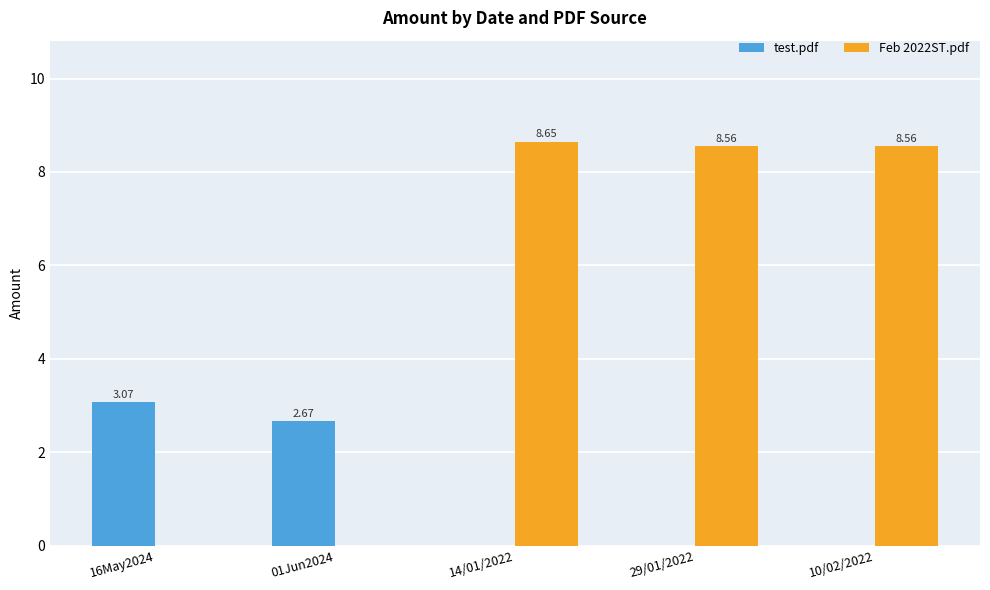

Which series has the largest range (max minus min)?

Feb 2022ST.pdf